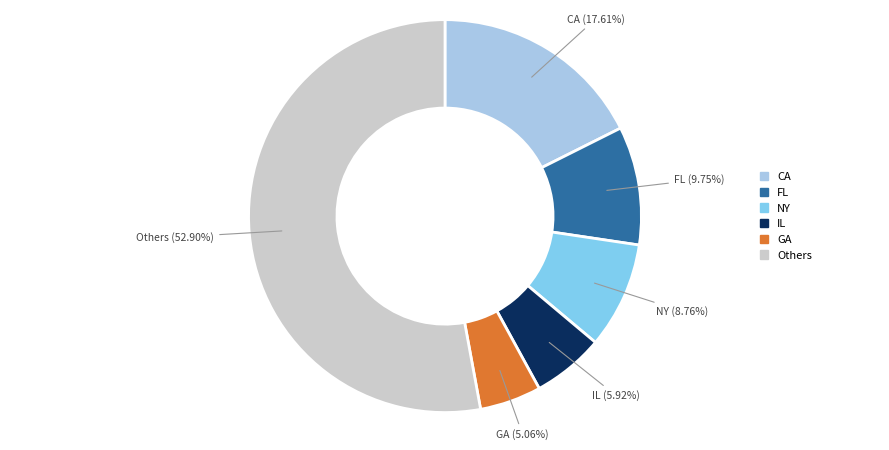

Is there a majority slice in this chart?

Yes